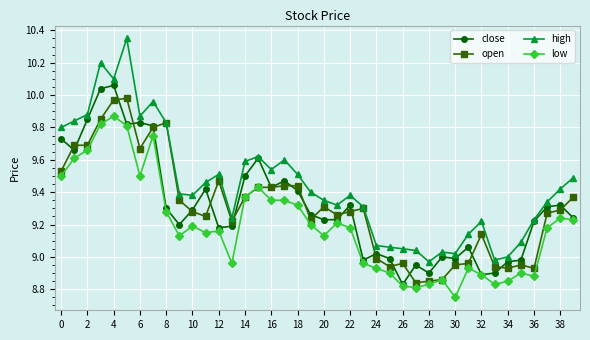

True or false: high and low cross at least once.

False